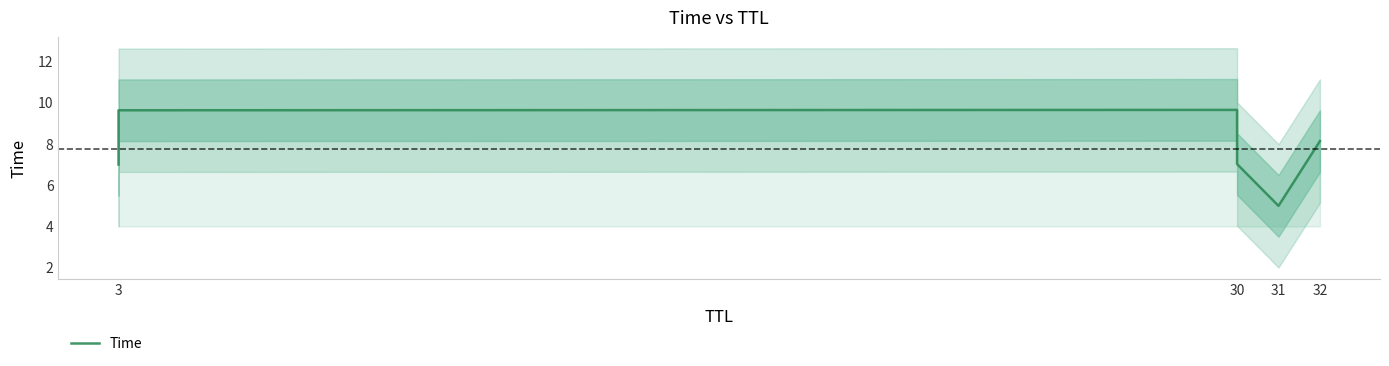

How many interior local valleys (lower than both neighbors) does the data have?

1